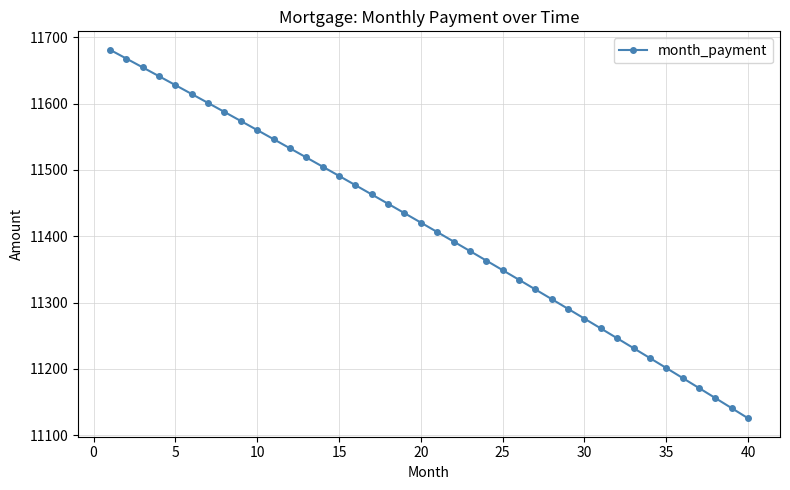

What is the difference between the second highest and second lowest values?

527.1